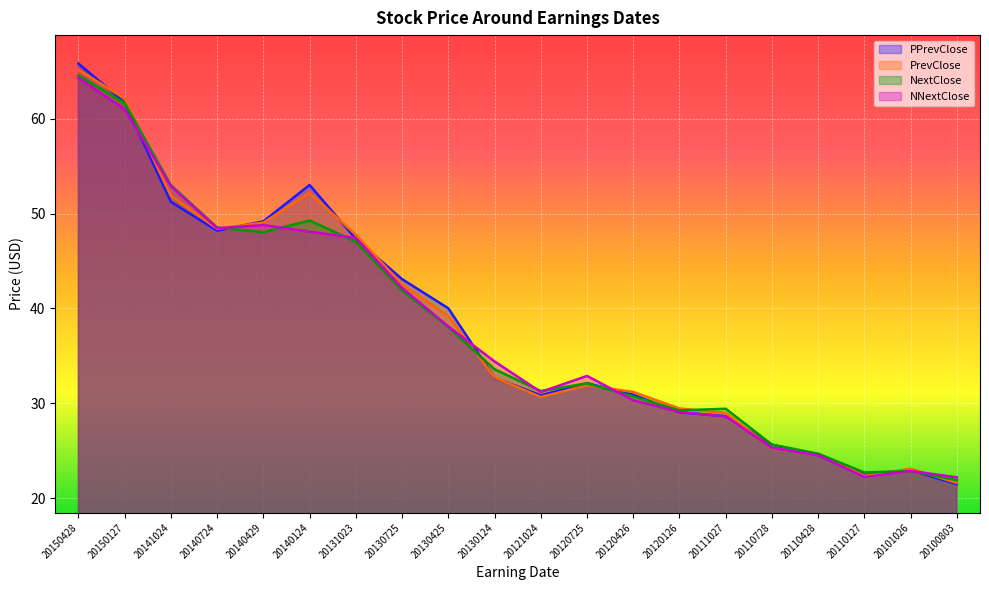

Between 20140724 and 20110728, which series saw the biggest shift?

NNextClose